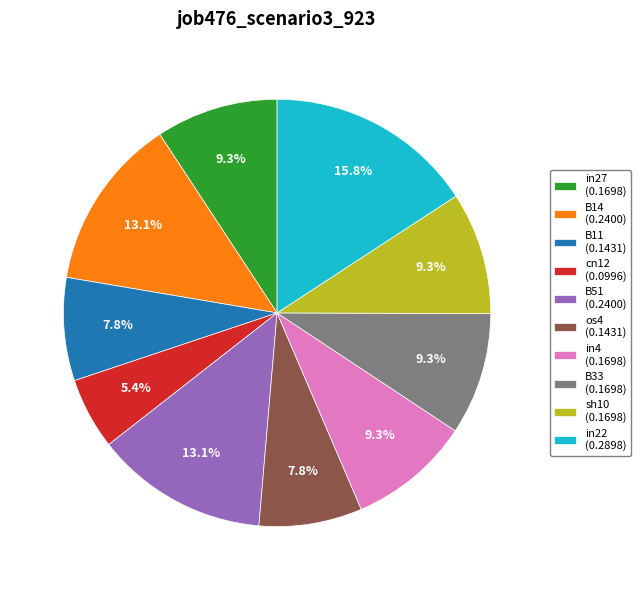

Count the number of slices in the pie.

10